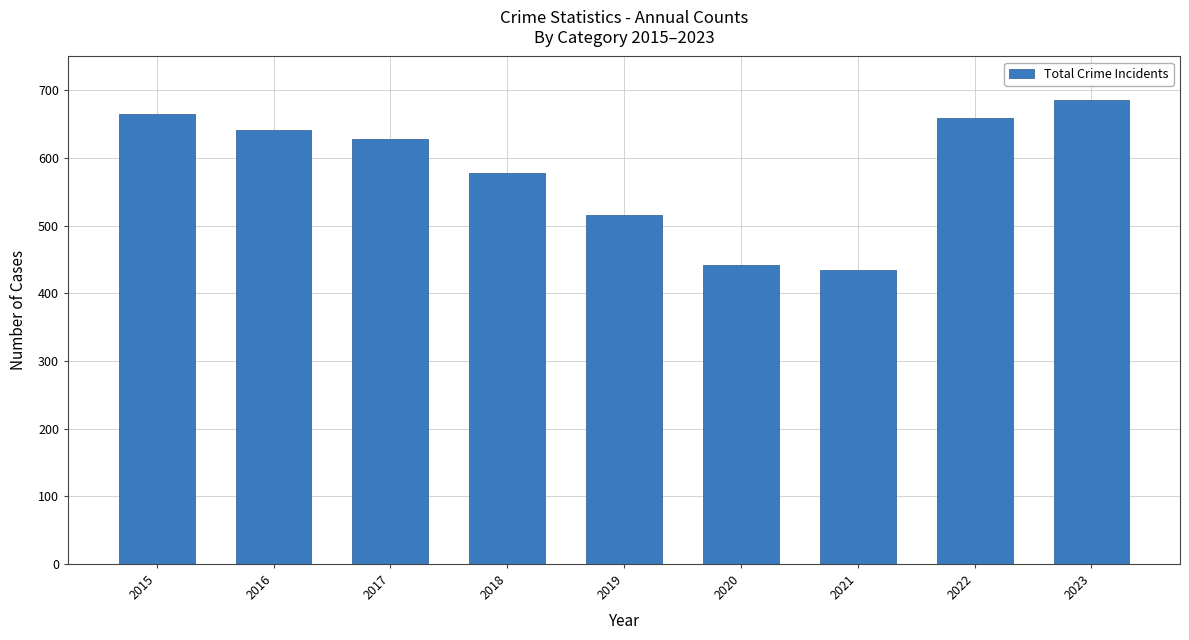

Which category has the lowest value across all series?

2021